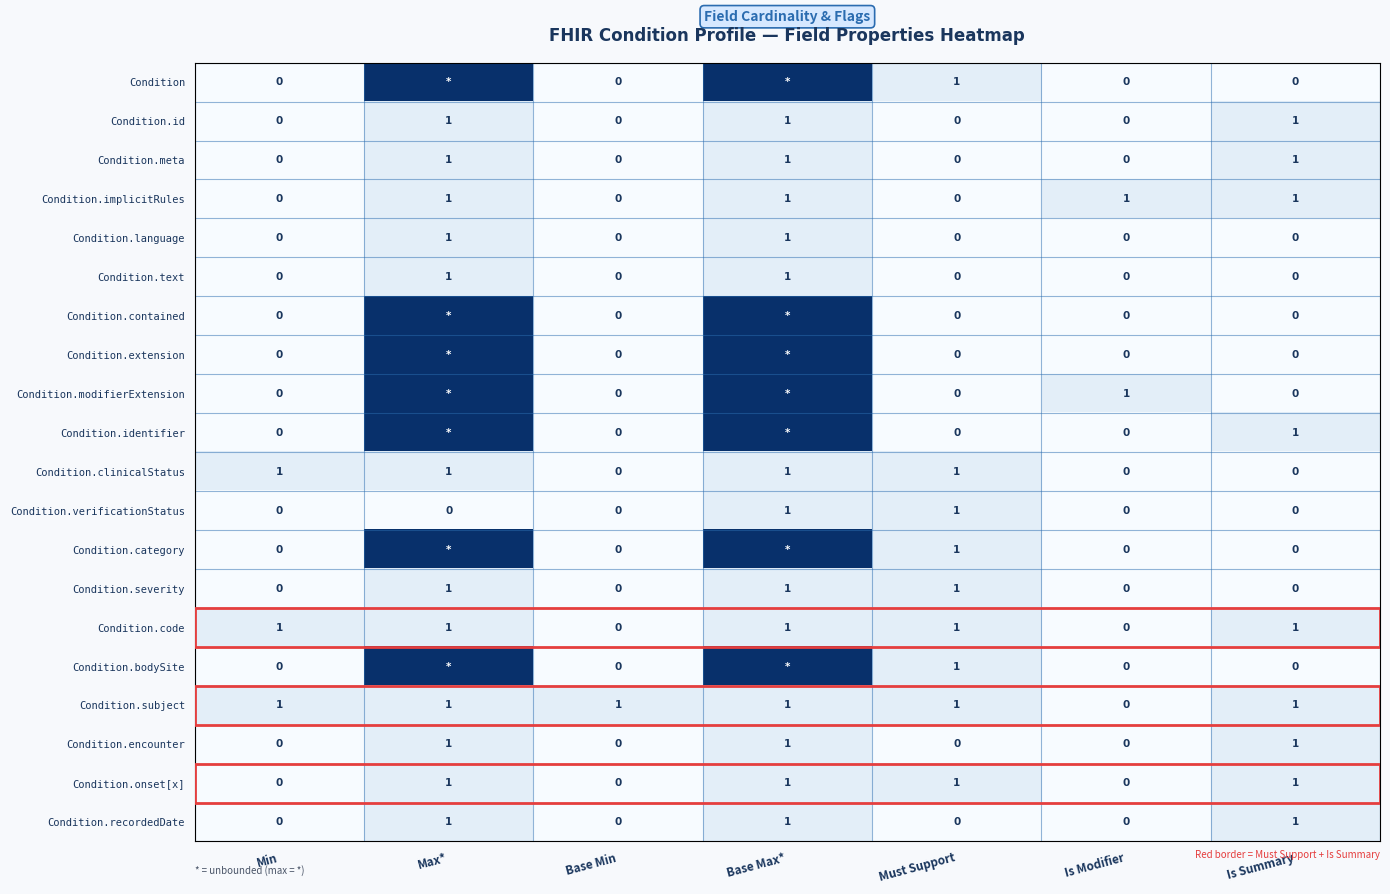

The Condition.text series shows 1 at Base Max*. True or false?

True